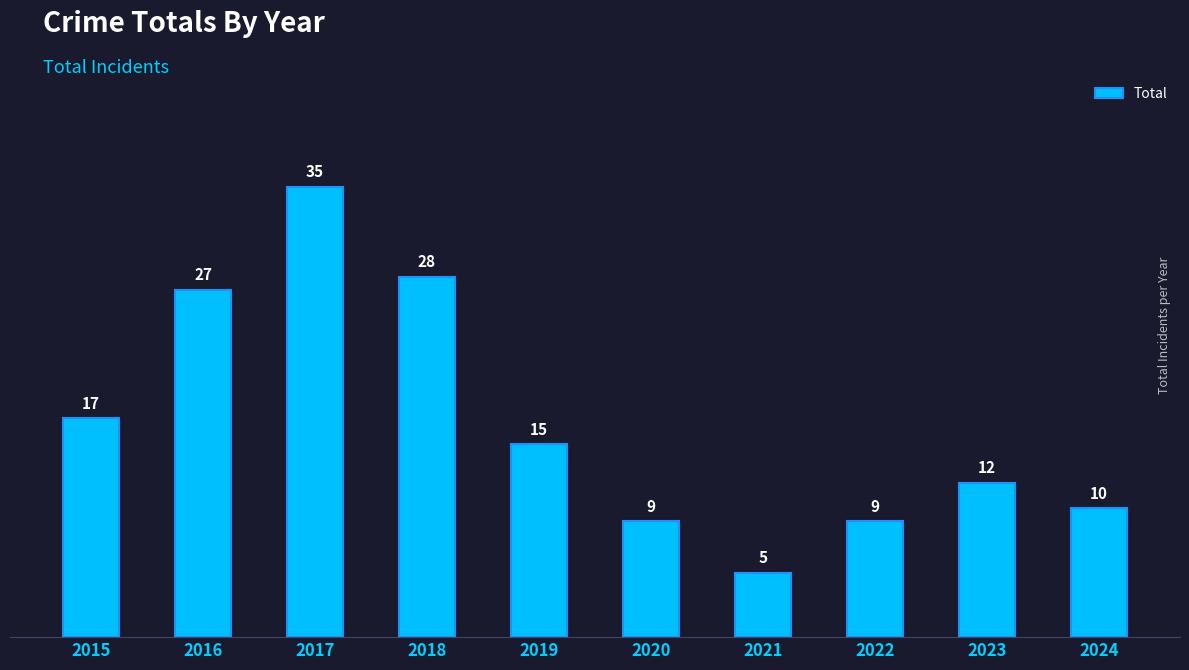

Reading left to right, what are all the values shown in this chart?

17	27	35	28	15	9	5	9	12	10